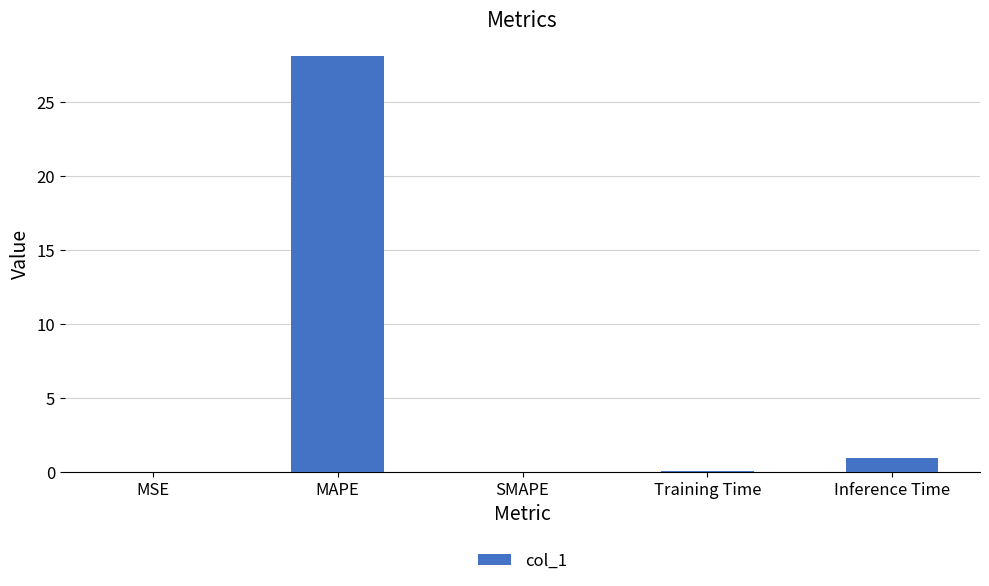

At which category does the chart reach its peak across all series?

MAPE